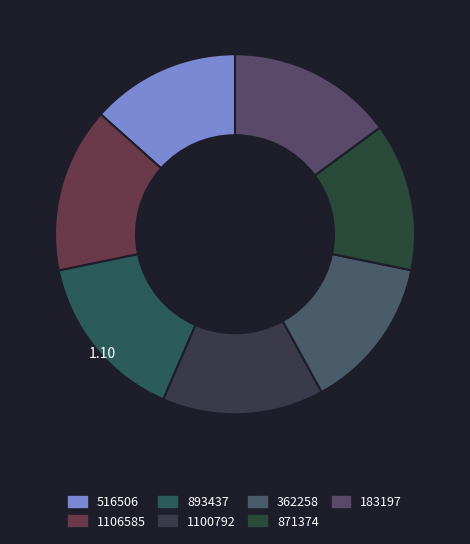

True or false: 1106585 accounts for 1% of the total.

False